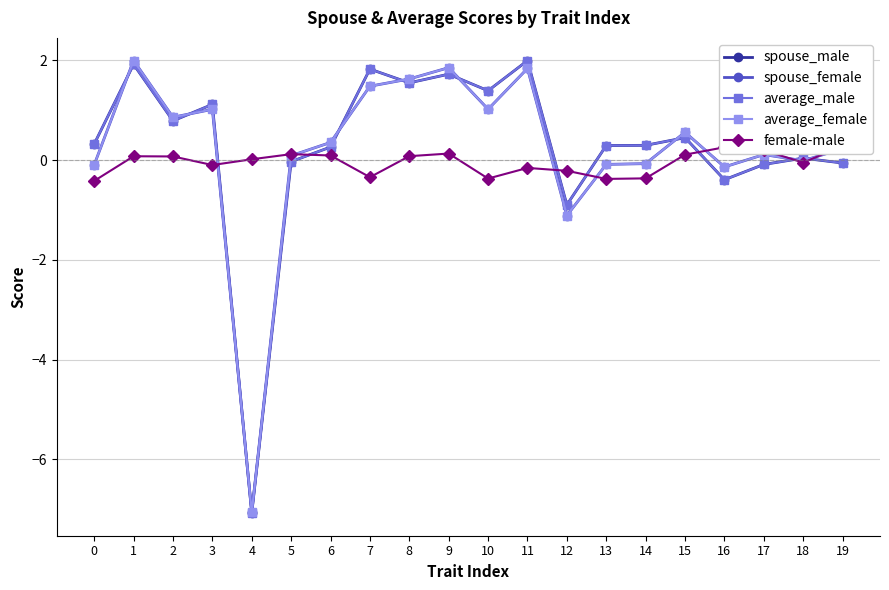

Between 2 and 9, which series saw the biggest shift?

spouse_female